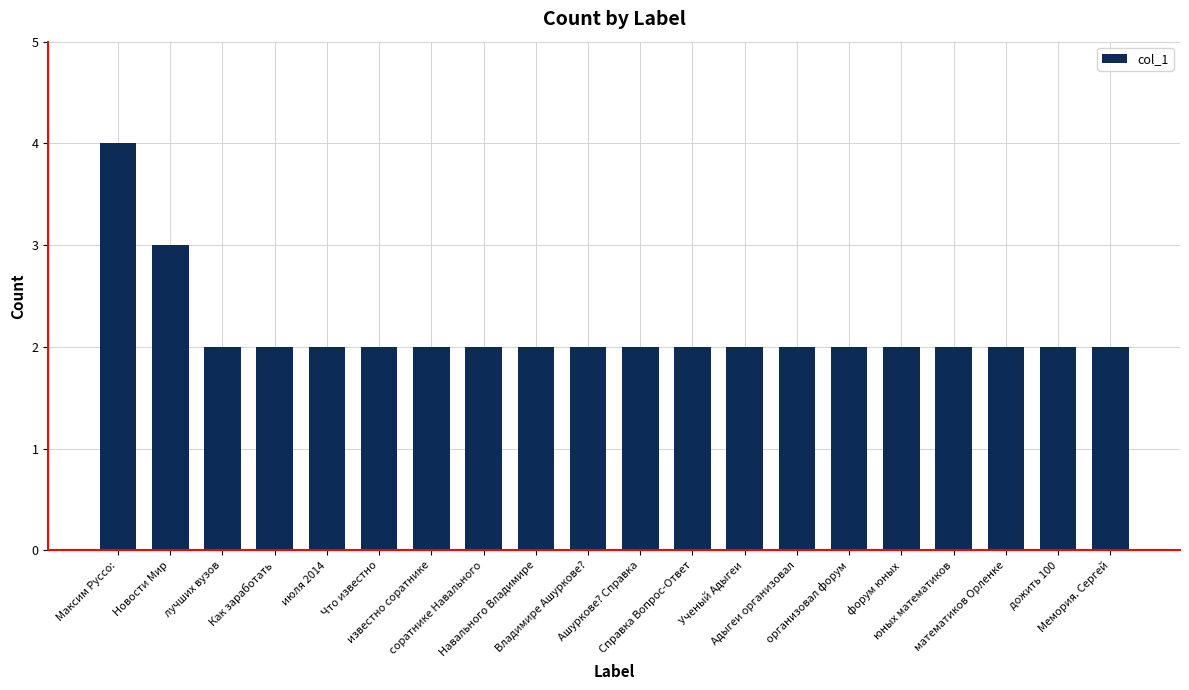

Approximately how many times larger is the value at Что известно compared to известно соратнике?

1.0